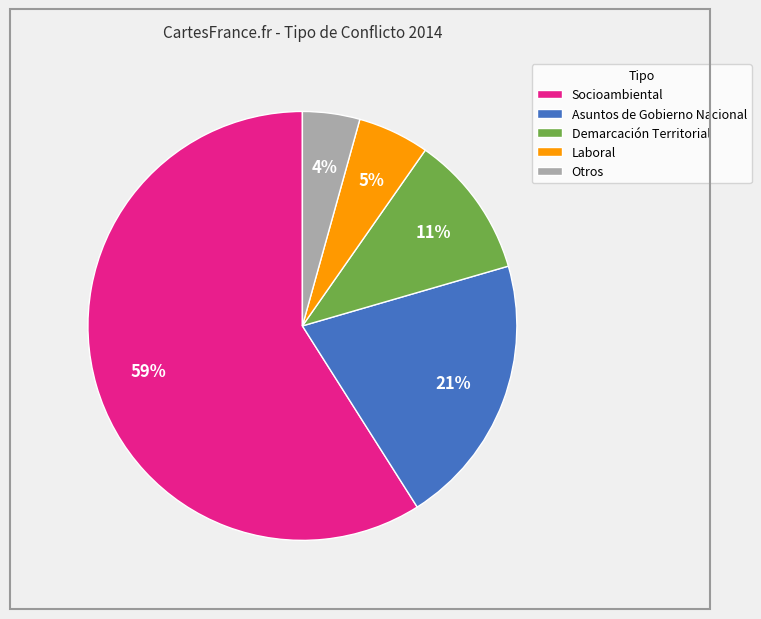

The Otros slice represents 4% of the pie. True or false?

True